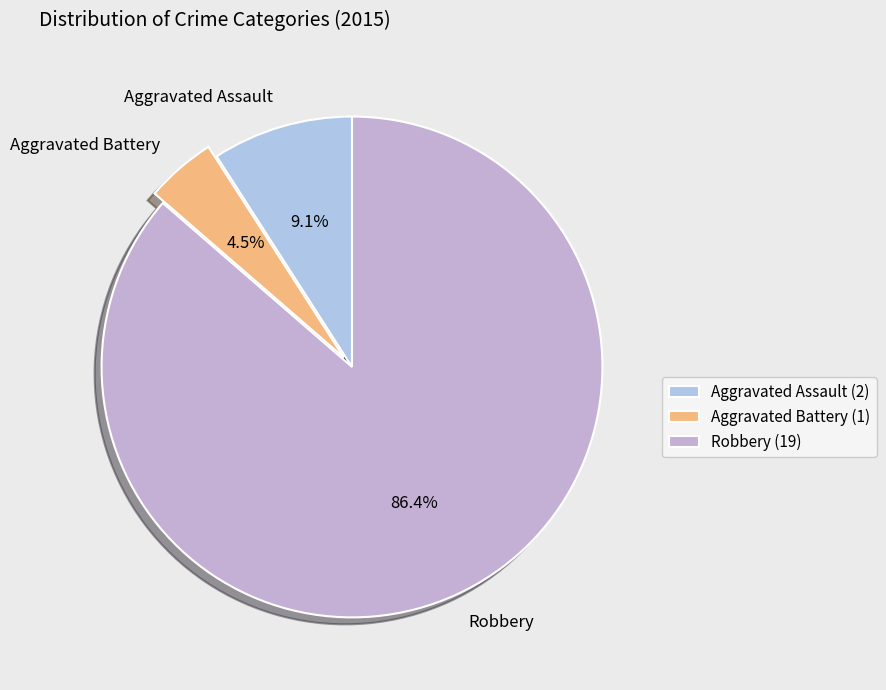

Combined, do Aggravated Battery and Robbery account for over 50%?

Yes